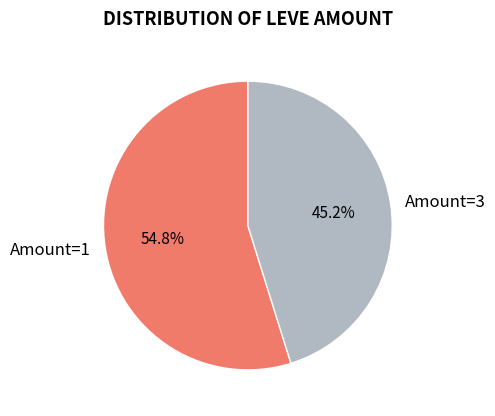

Approximately how many times larger is the value at Amount=3 compared to Amount=1?

0.8